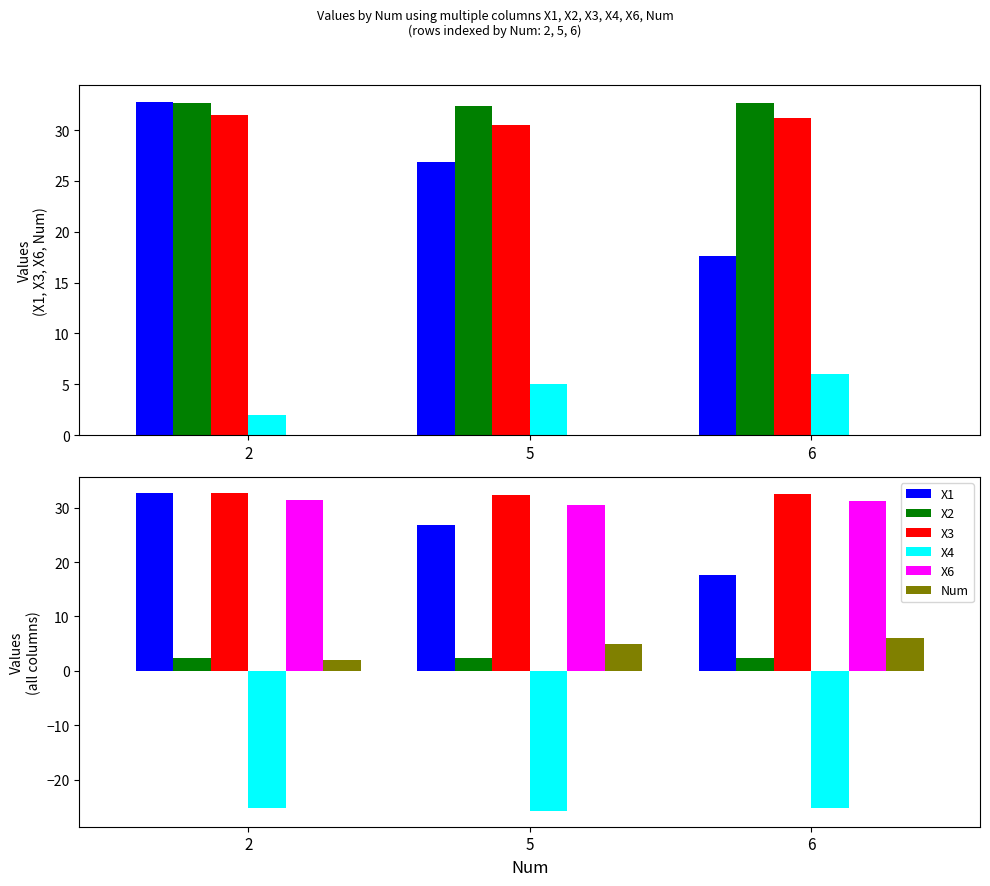

True or false: X3 has a value of 19.8 at 5.

False